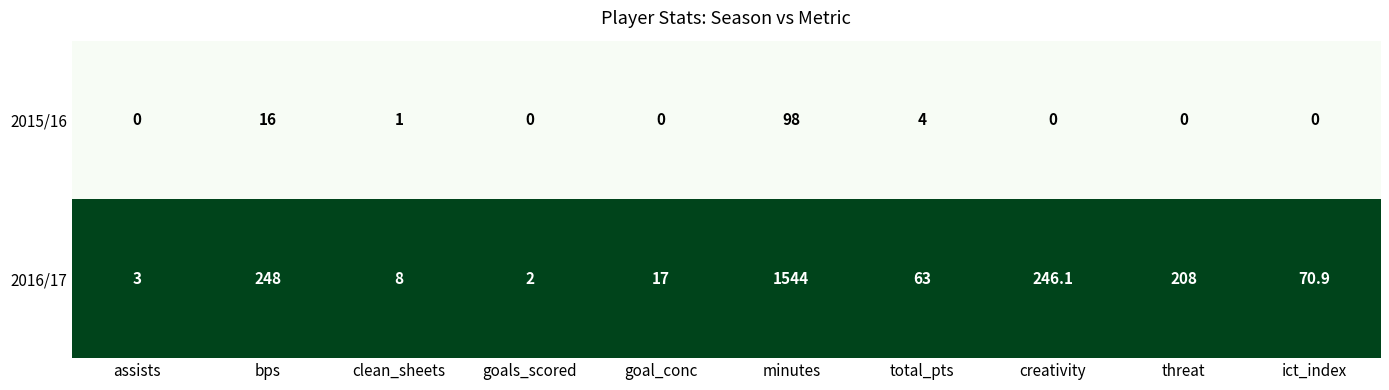

Is the value of 2015/16 at goal_conc greater than the value of 2016/17 at creativity?

No